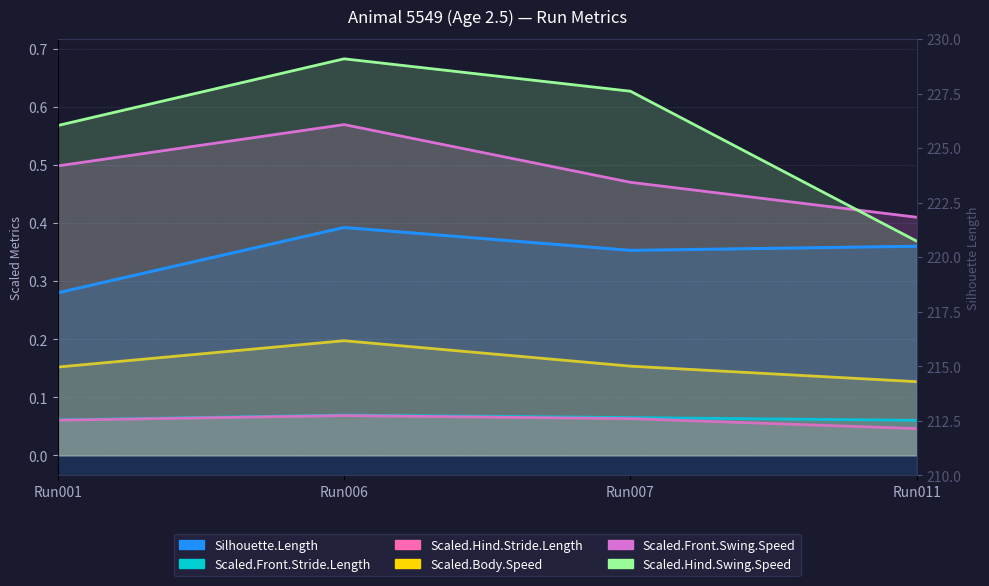

How many Scaled.Hind.Swing.Speed values are between 0 and 1?

4